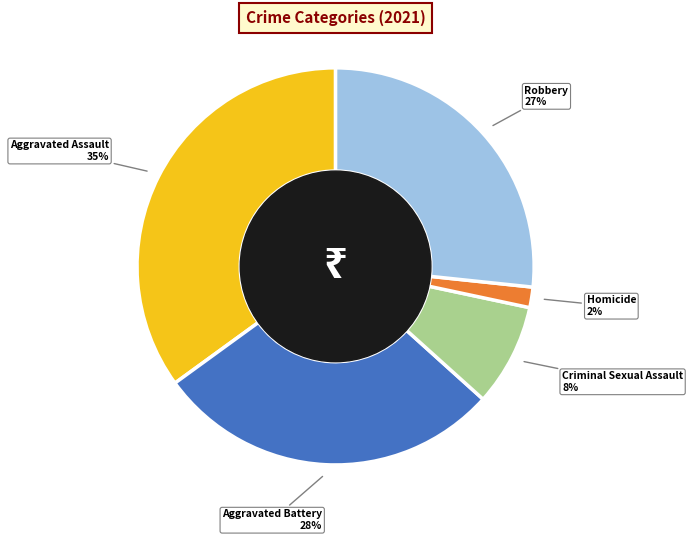

To the nearest percent, what is the average slice percentage?

20%